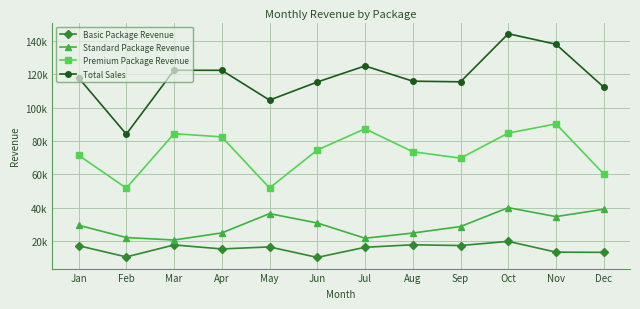

Rank the series at Dec from lowest to highest value.

Basic Package Revenue, Standard Package Revenue, Premium Package Revenue, Total Sales